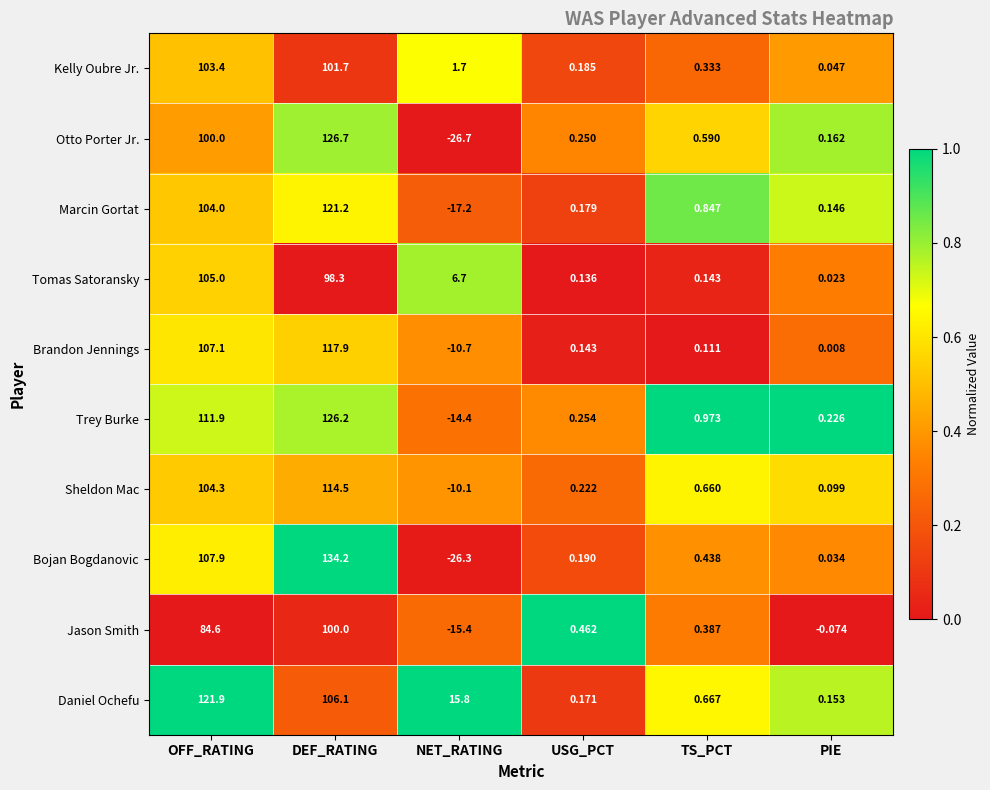

At which label is Daniel Ochefu closest to 61?

DEF_RATING